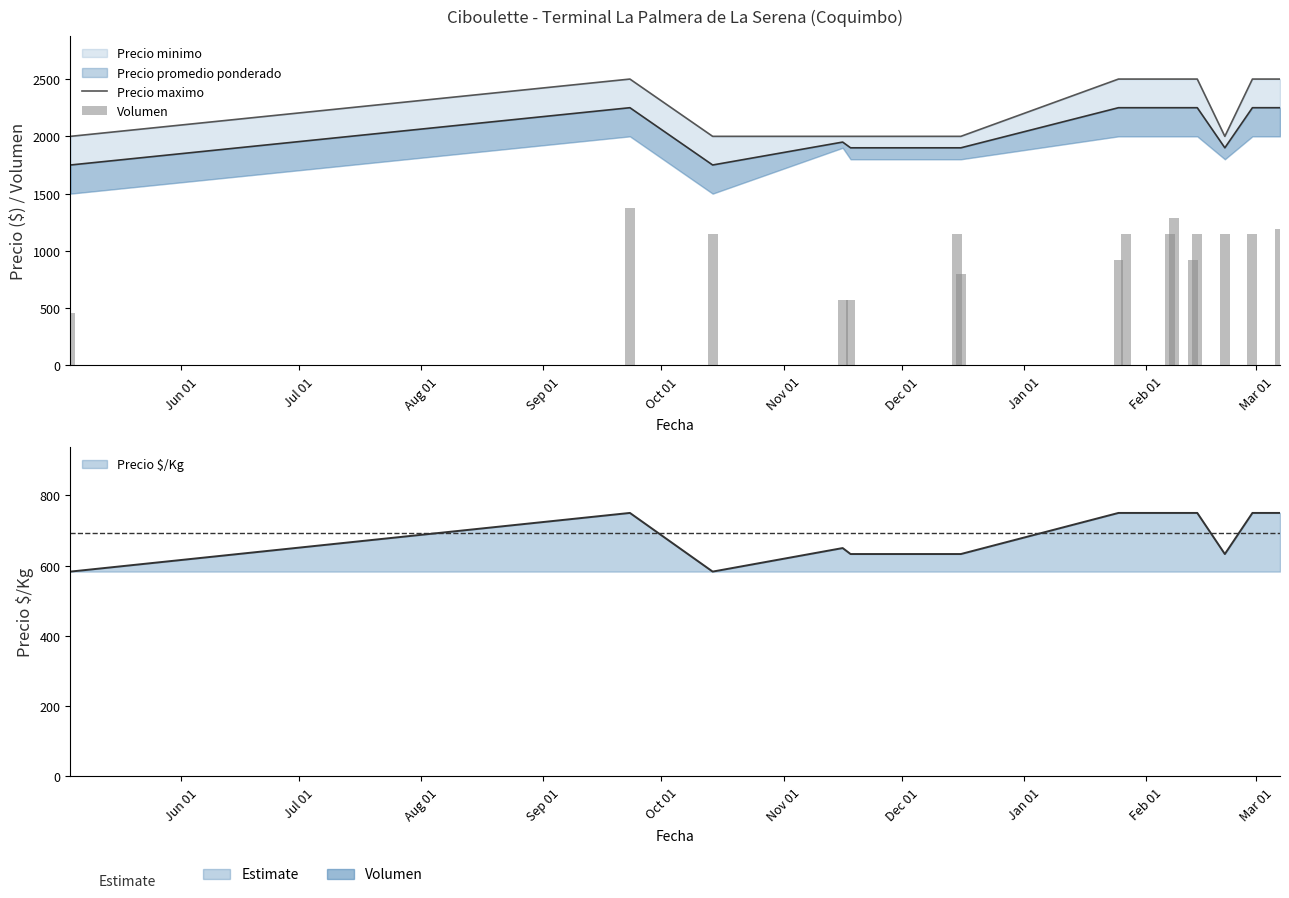

Is the value of Precio maximo at Oct 01 greater than the value of Volumen at Aug 01?

Yes